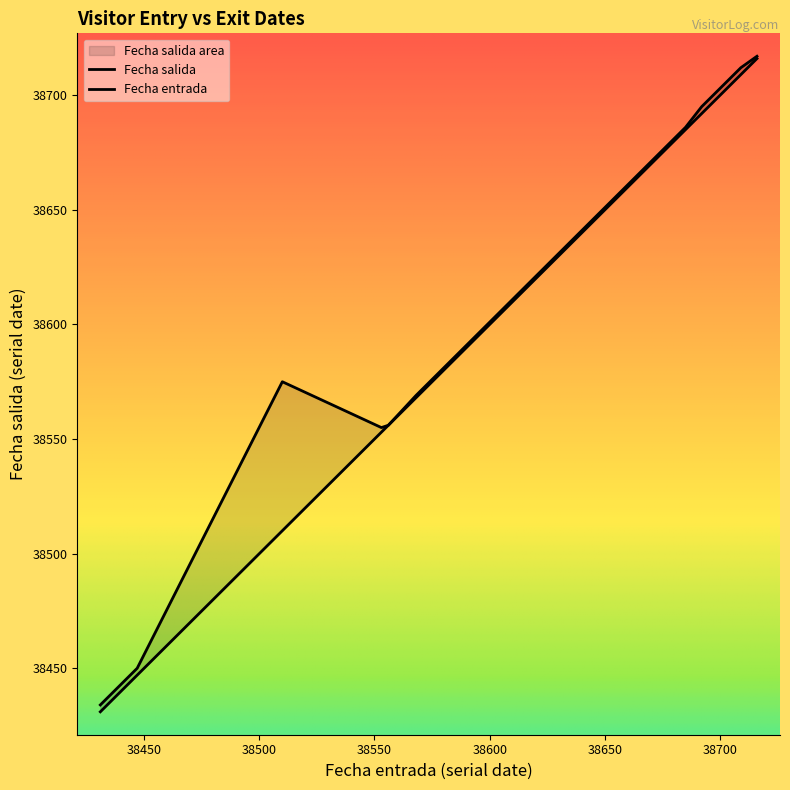

Which series has the widest spread of values?

Fecha entrada